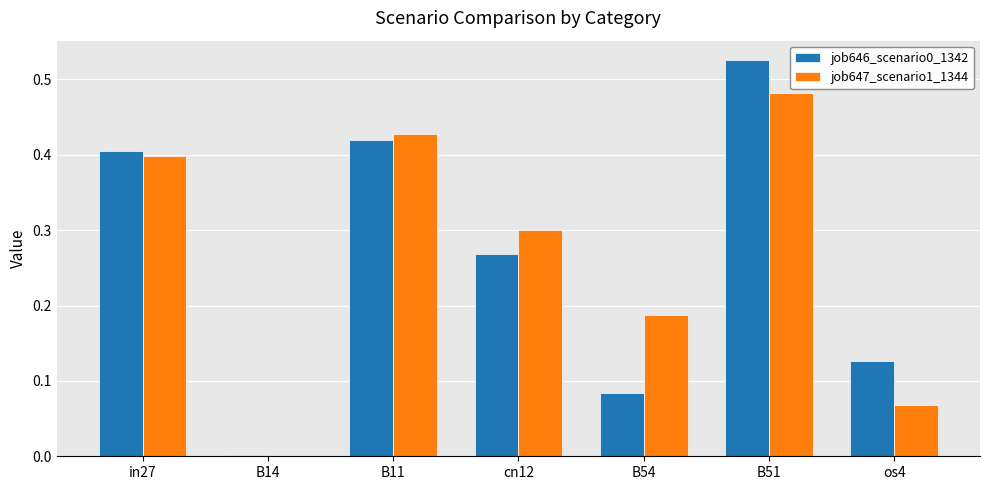

The value of job647_scenario1_1344 at os4 is 0.0. True or false?

False